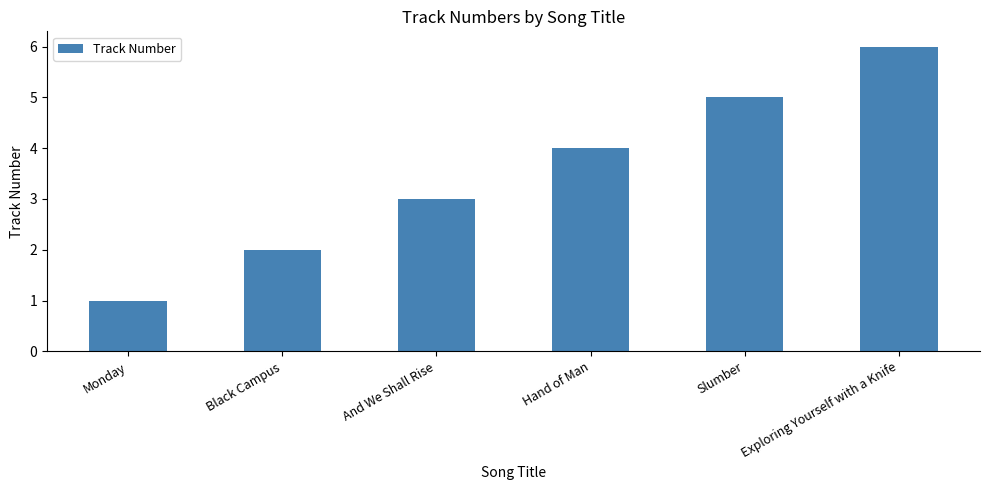

Rank the categories by value from highest to lowest.

Exploring Yourself with a Knife, Slumber, Hand of Man, And We Shall Rise, Black Campus, Monday